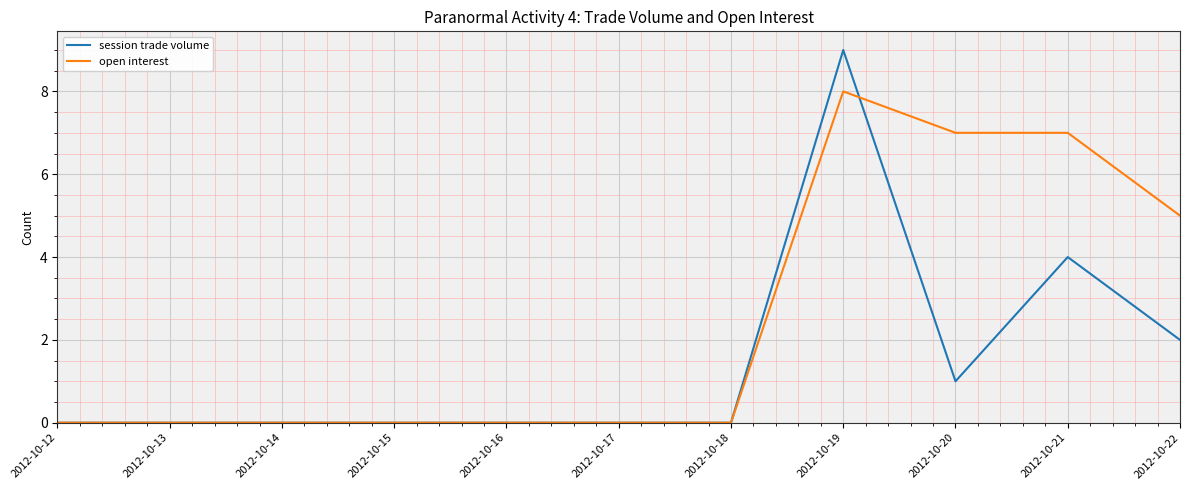

Reading left to right, list all the values displayed in this chart.

session trade volume: 2012-10-12=0	2012-10-13=0	2012-10-14=0	2012-10-15=0	2012-10-16=0	2012-10-17=0	2012-10-18=0	2012-10-19=9	2012-10-20=1	2012-10-21=4	2012-10-22=2
open interest: 2012-10-12=0	2012-10-13=0	2012-10-14=0	2012-10-15=0	2012-10-16=0	2012-10-17=0	2012-10-18=0	2012-10-19=8	2012-10-20=7	2012-10-21=7	2012-10-22=5